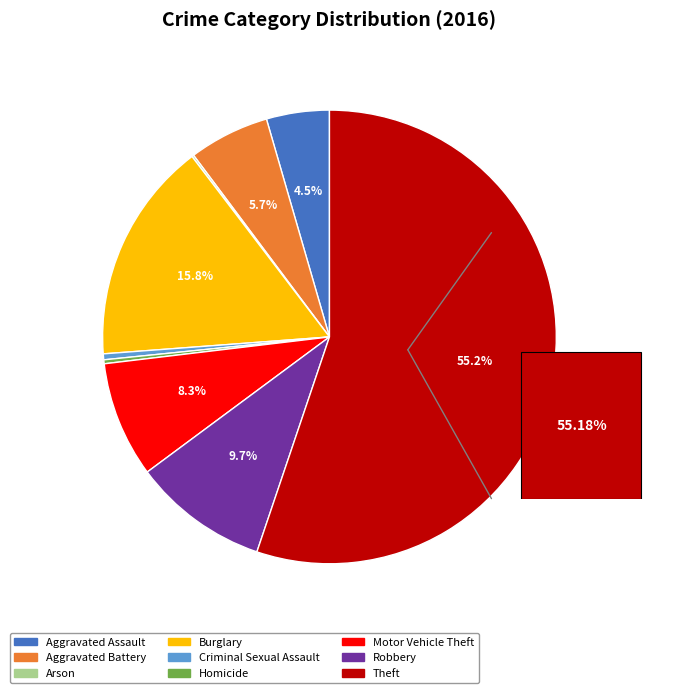

To the nearest percent, what is the average slice percentage?

11%